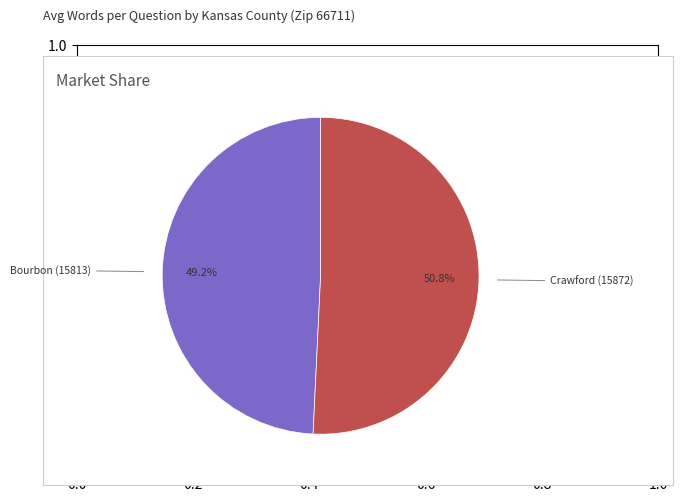

Is there a majority slice in this chart?

Yes